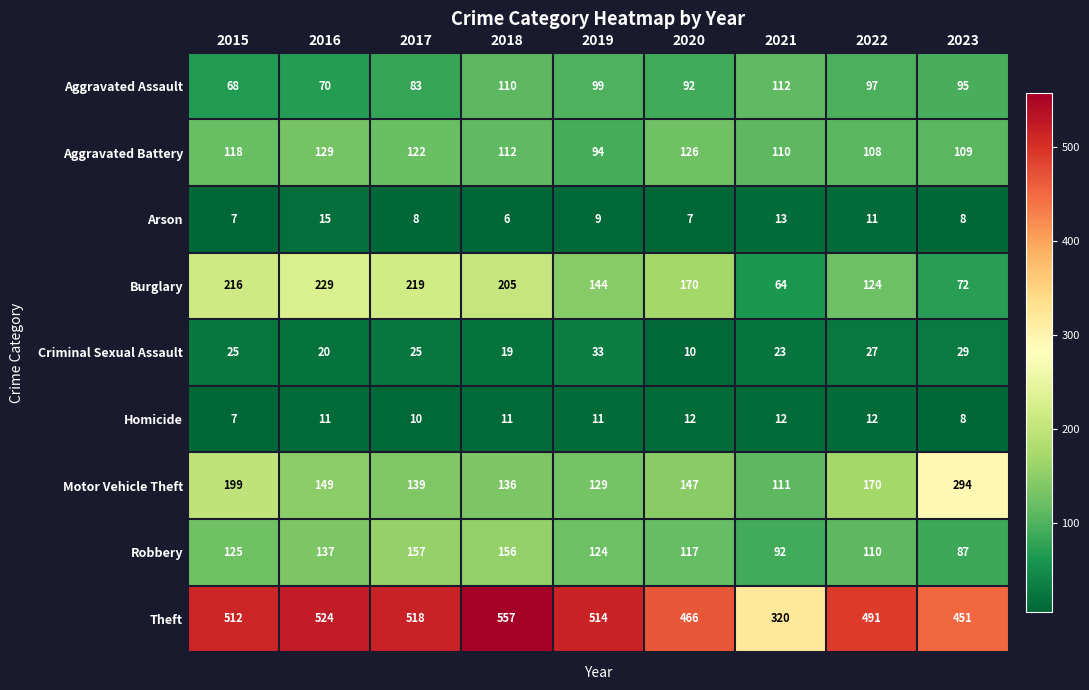

What is the sum of the Criminal Sexual Assault values at 2022 and 2016?

47